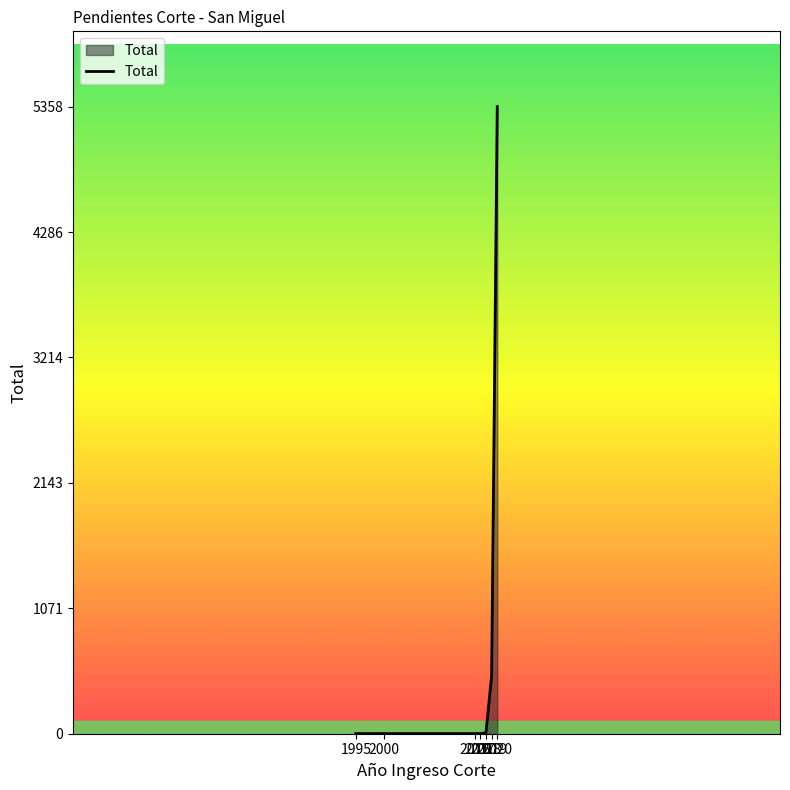

What is the approximate value at 2017?

2